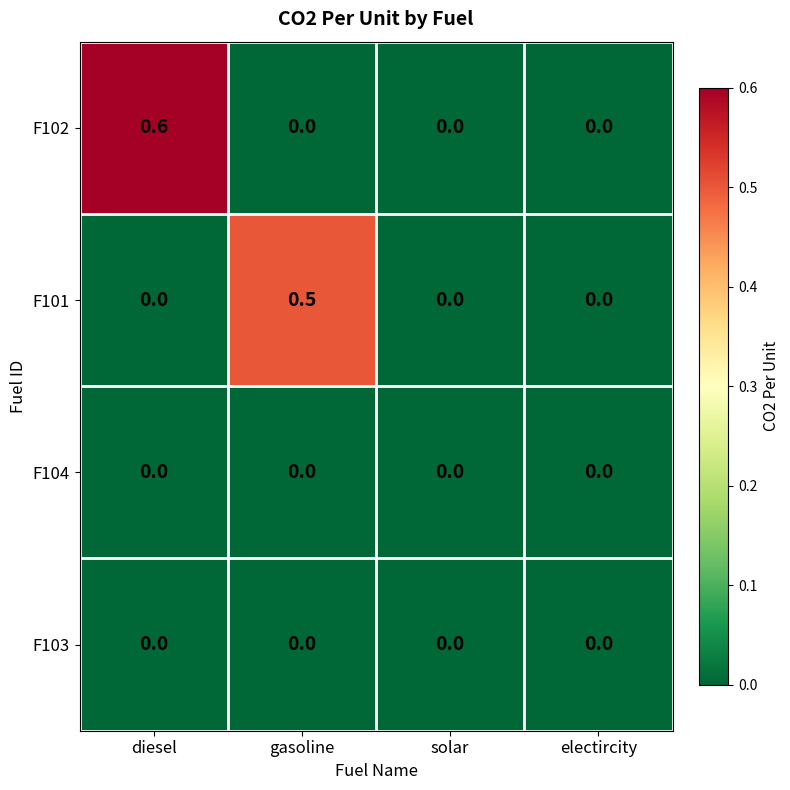

How many positive values does the F102 series have?

1